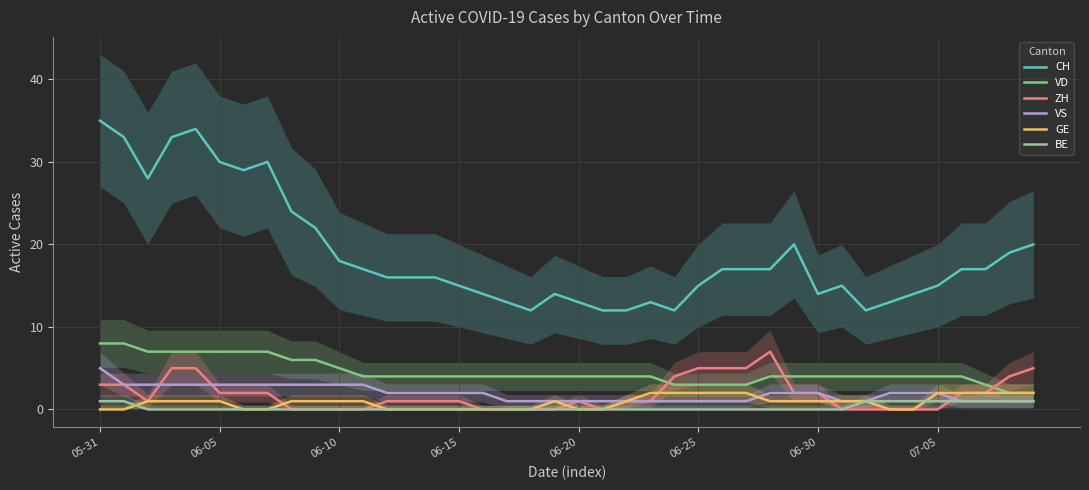

The CH series shows 52 at 07-05. True or false?

False